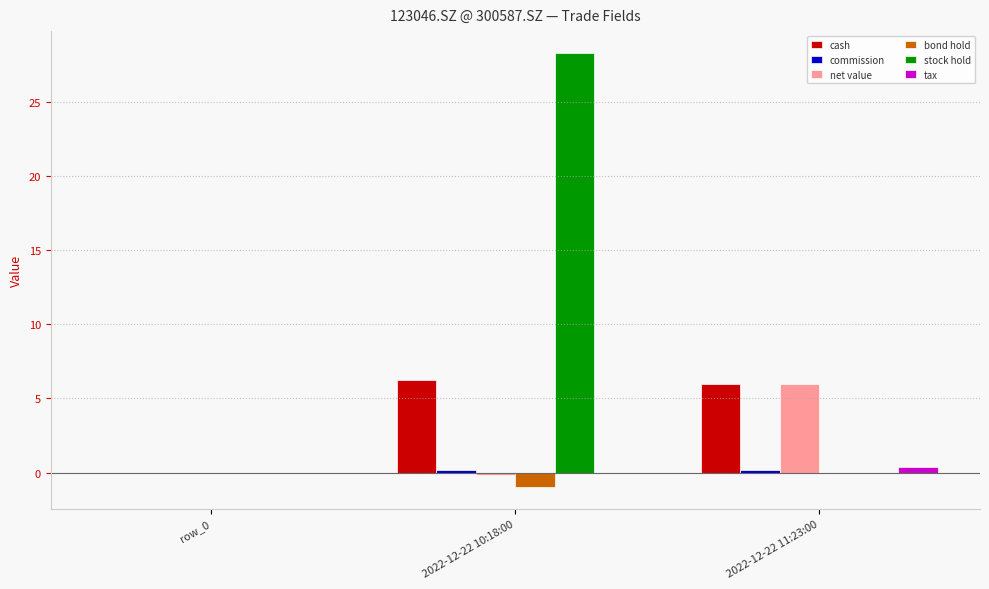

Which series has the largest range (max minus min)?

stock hold